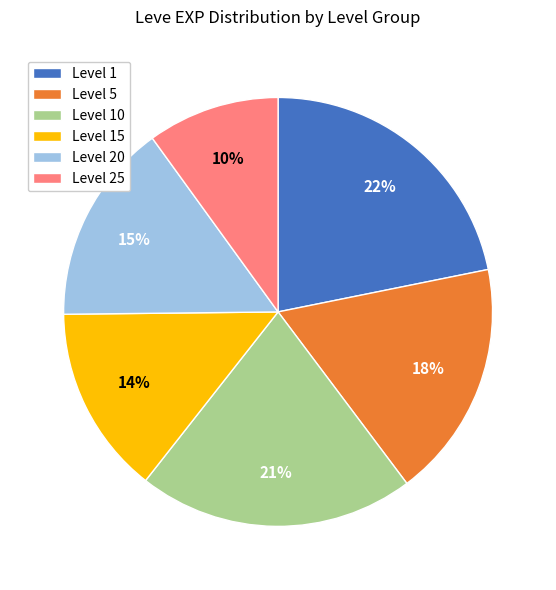

Is there a majority slice in this chart?

No